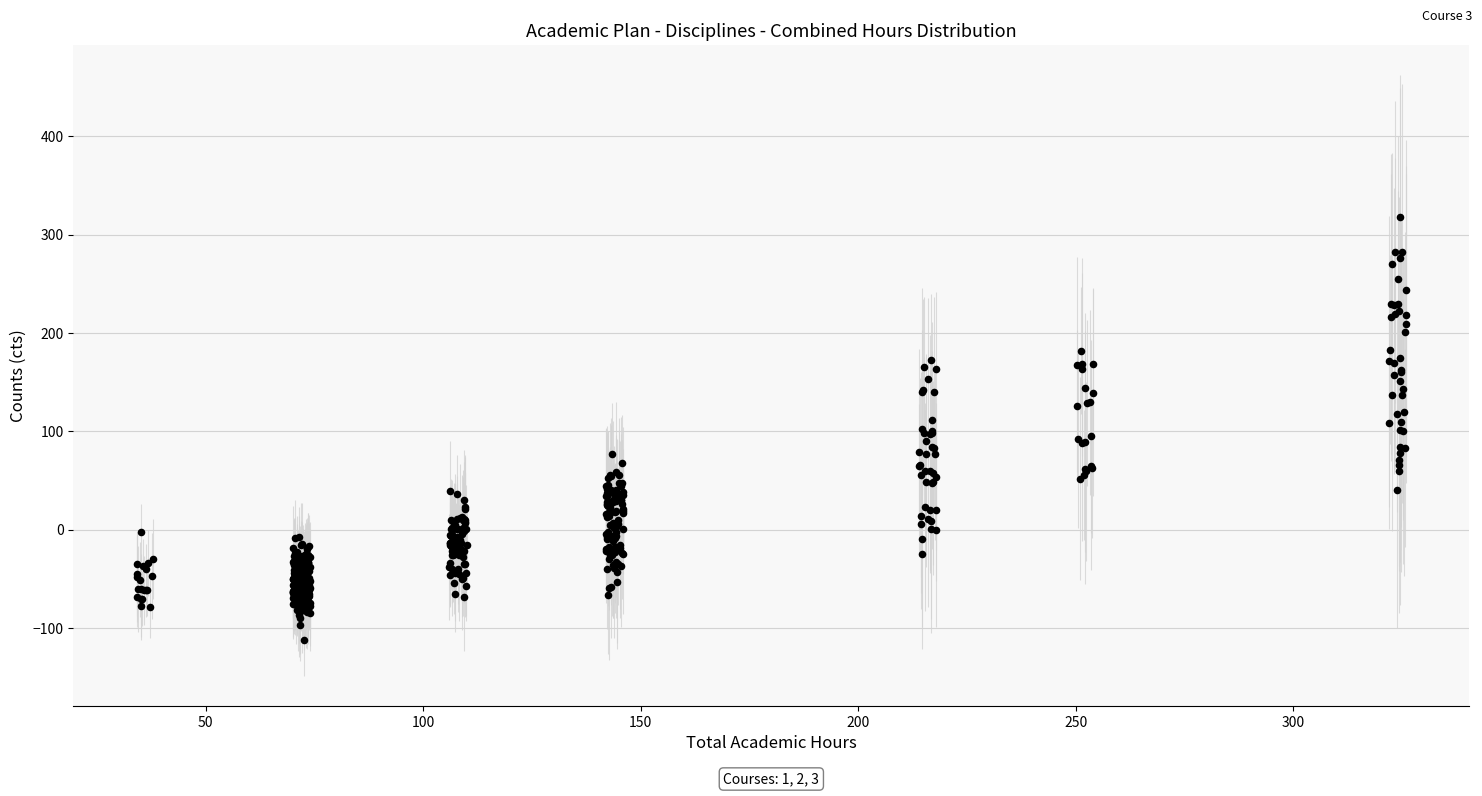

What is the range of Y values (max minus min)?

429.8